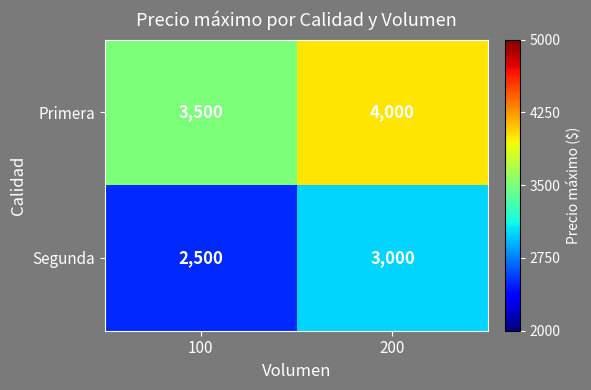

Rank the series at 200 from highest to lowest value.

Primera, Segunda